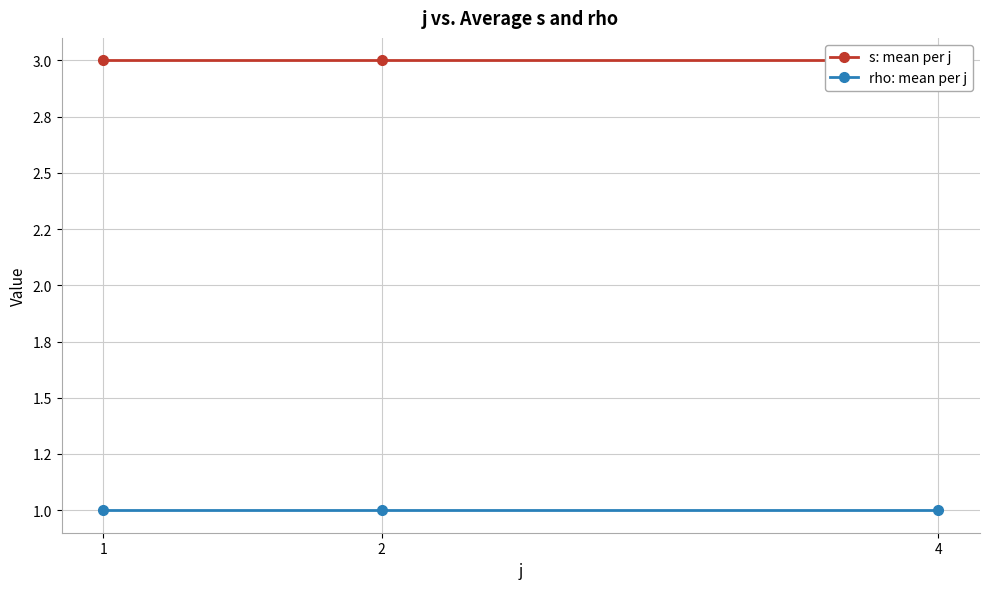

Reading left to right, transcribe all the data shown in this chart.

s: mean per j: 3	3	3
rho: mean per j: 1	1	1